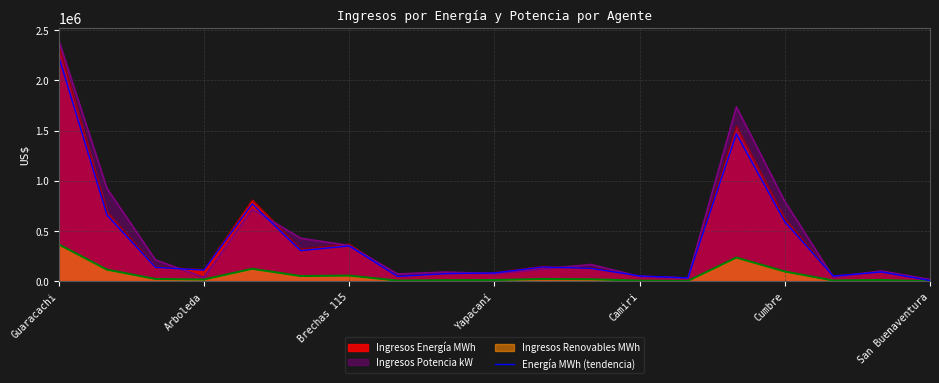

Which series has the largest range (max minus min)?

Ingresos Potencia kW